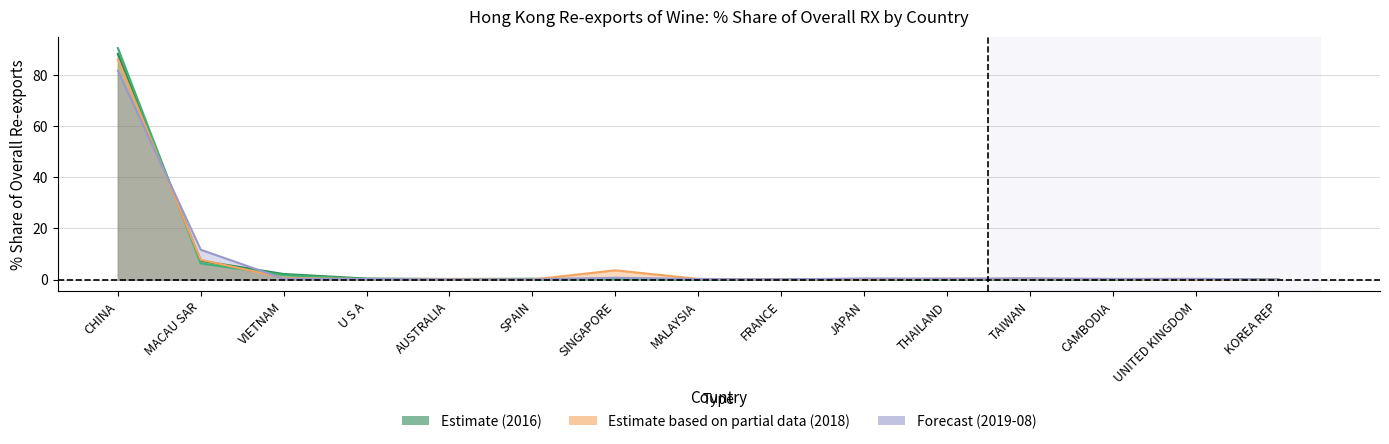

Rank the series at U S A from highest to lowest value.

201612_% Share, 201908_% Share, 201812_% Share, 201712_% Share